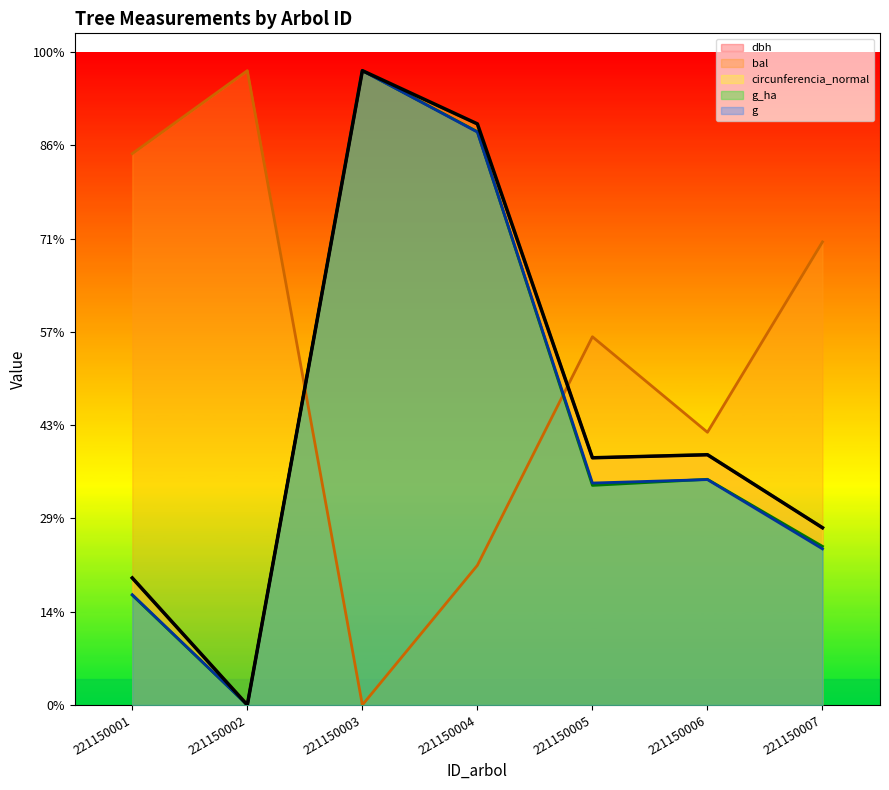

Where do g and bal first cross each other?

221150002 and 221150003